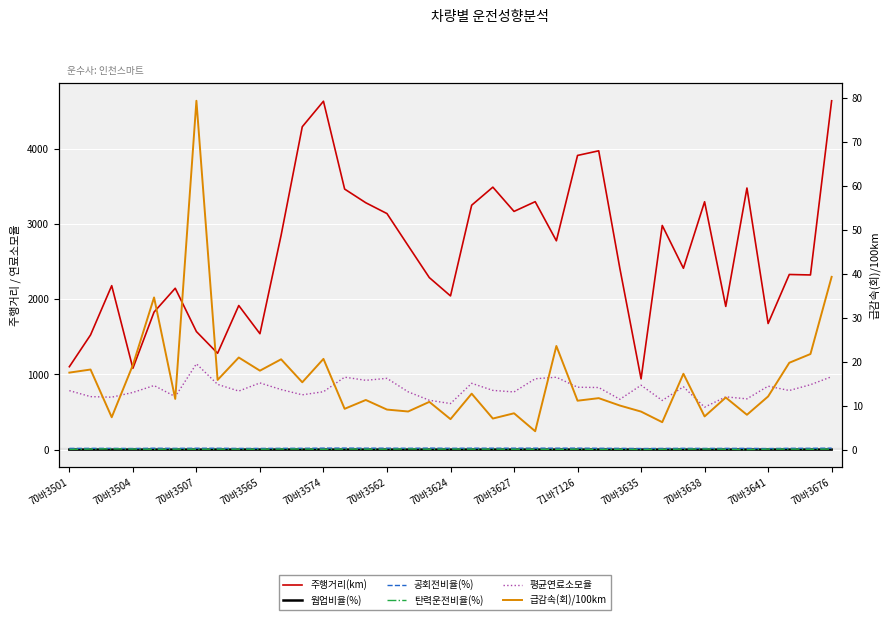

Reading right to left, extract all data points from this chart.

주행거리(km): 4643.1	2324.5	2330.9	1678.2	3481.7	1905.9	3298.9	2413.6	2983.5	941.5	2409.6	3977.0	3915.5	2779.3	3300.0	3170.4	3493.3	3253.1	2045.6	2289.2	2714.3	3141.5	3285.5	3467.8	4637.0	4297.5	2852.9	1542.5	1917.5	1282.0	1571.0	2147.6	1830.9	1082.2	2182.1	1526.1	1103.5
웜업비율(%): 0.0	0.1	0.0	0.1	0.0	0.0	0.0	0.0	0.0	0.0	0.0	0.0	0.0	0.0	0.0	0.0	0.0	0.0	0.1	0.0	0.1	0.0	0.0	0.1	0.0	0.0	0.0	0.0	0.0	0.0	0.0	0.0	0.0	0.0	0.0	0.0	0.0
공회전비율(%): 0.4	0.4	0.4	0.3	0.3	0.3	0.3	0.3	0.3	0.3	0.3	0.4	0.4	0.4	0.4	0.4	0.4	0.4	0.4	0.4	0.4	0.4	0.4	0.4	0.4	0.4	0.3	0.3	0.3	0.4	0.4	0.3	0.4	0.3	0.3	0.3	0.3
탄력운전비율(%): 0.2	0.1	0.2	0.2	0.1	0.1	0.2	0.2	0.1	0.1	0.1	0.1	0.2	0.1	0.1	0.1	0.2	0.2	0.2	0.1	0.2	0.1	0.2	0.2	0.1	0.2	0.2	0.1	0.2	0.2	0.1	0.2	0.1	0.2	0.2	0.2	0.1
평균연료소모율: 16.7	14.8	13.5	14.5	11.6	12.1	9.7	14.4	11.2	14.7	11.5	14.2	14.3	16.5	16.2	13.2	13.5	15.1	10.5	11.3	13.2	16.3	15.8	16.5	13.2	12.5	13.7	15.2	13.4	14.9	19.6	12.1	14.6	13.1	12.0	12.1	13.5
급감속(회)/100km: 39.4	21.8	19.8	12.2	8.0	11.9	7.6	17.3	6.3	8.7	10.1	11.8	11.2	23.6	4.2	8.3	7.1	12.8	7.0	10.9	8.7	9.2	11.4	9.3	20.7	15.4	20.6	18.0	21.0	15.9	79.4	11.6	34.7	19.3	7.4	18.3	17.6